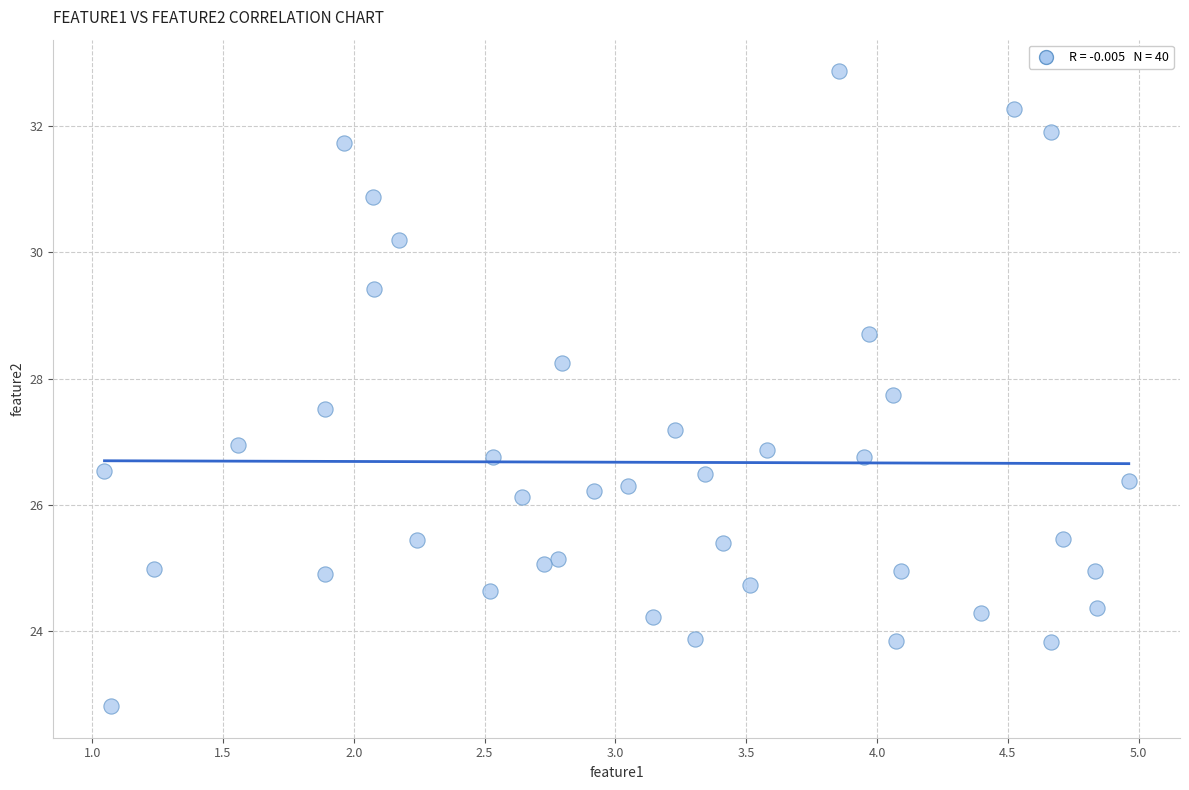

What is the range of X values (max minus min)?

3.9